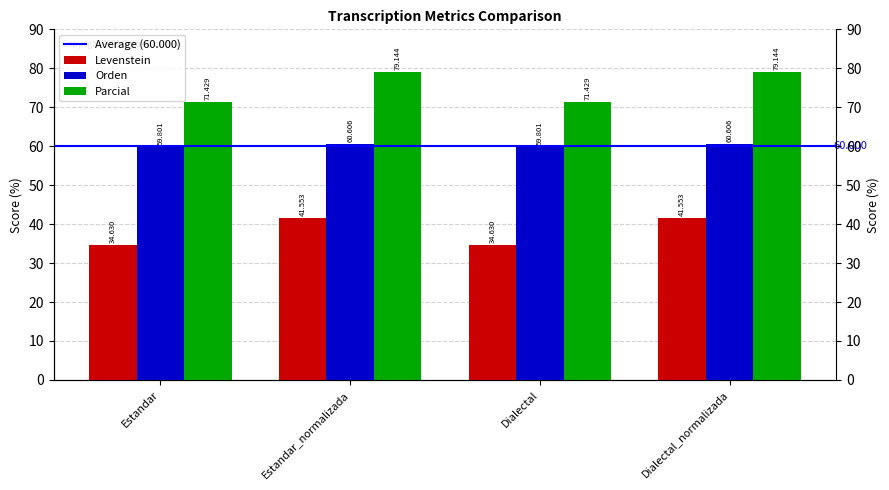

Rank the series by their average value, from highest to lowest.

Parcial, Orden, Levenstein